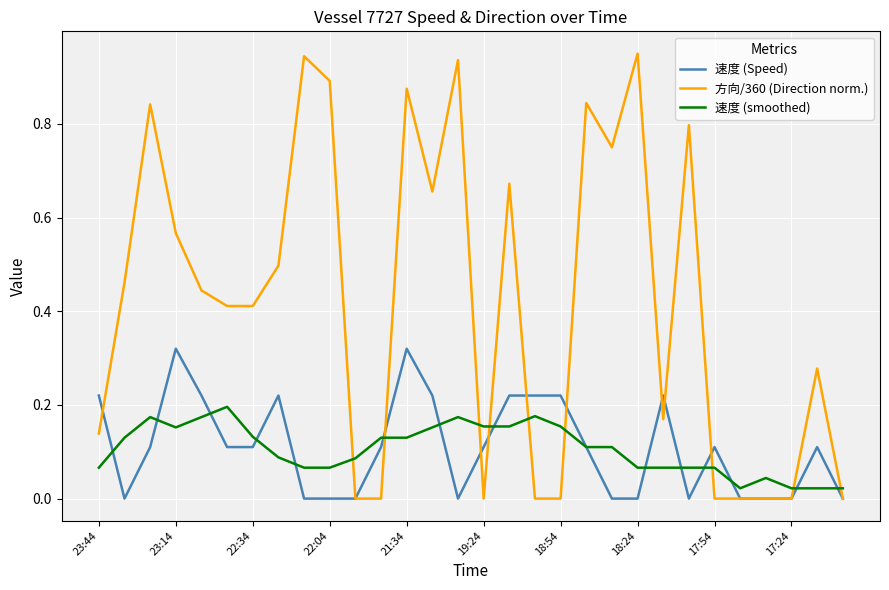

How many 速度 (Speed) values are between 0 and 1?

30